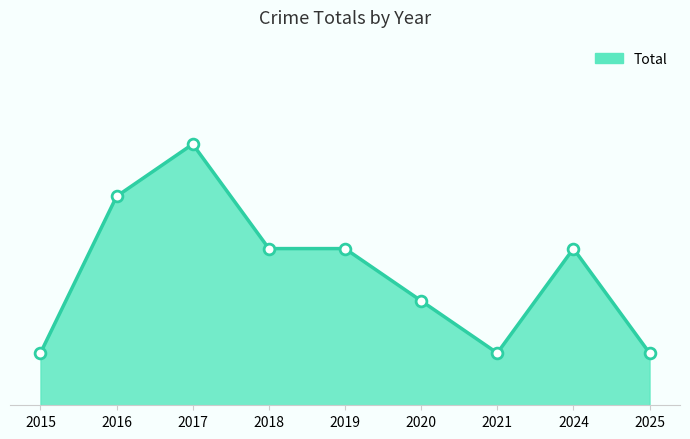

Is this an area chart (filled region under the line)?

Yes